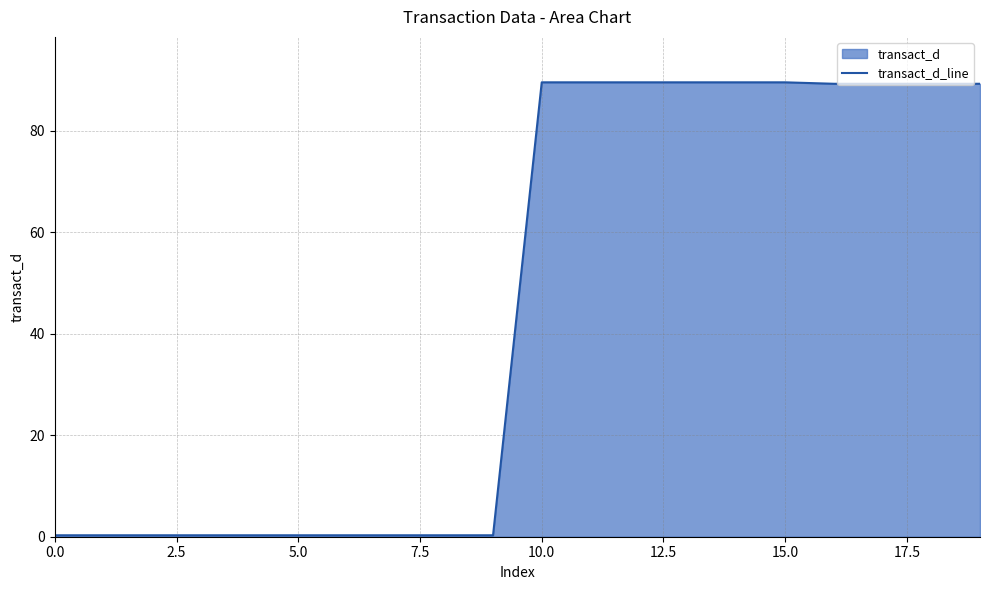

The chart shows a value of 125.2 at 19. True or false?

False